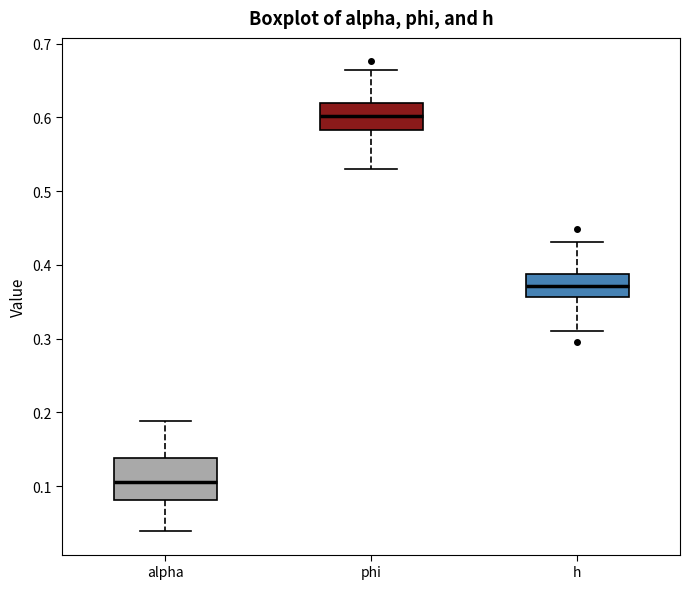

Reading left to right, transcribe this box plot: for each box, give where its median line is, the range the box spans, and where its two whiskers end, as read against the y-axis. The values are not printed on the chart, so give them approximately, as read against the axis.

alpha: median 0.10, box 0.08 to 0.14, whiskers 0.04 to 0.19
phi: median 0.60, box 0.58 to 0.62, whiskers 0.53 to 0.66
h: median 0.37, box 0.36 to 0.39, whiskers 0.31 to 0.43